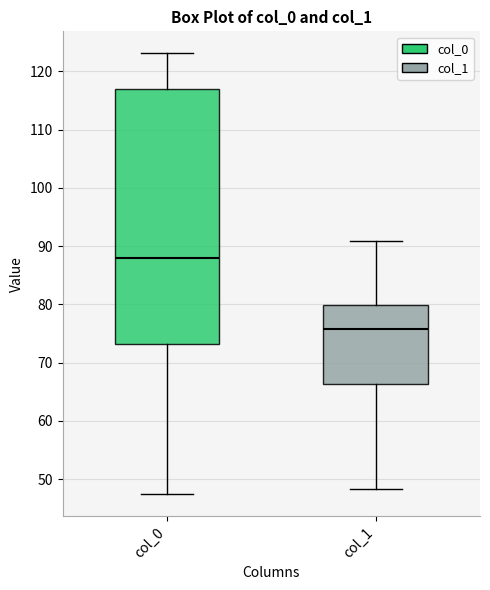

Reading left to right, read every box against the y-axis: the position of its median line, the range the box covers, and the ends of its whiskers. The values are not printed on the chart, so give them approximately, as read against the axis.

col_0: median 88, box 73 to 117, whiskers 47 to 123
col_1: median 76, box 66 to 80, whiskers 48 to 91